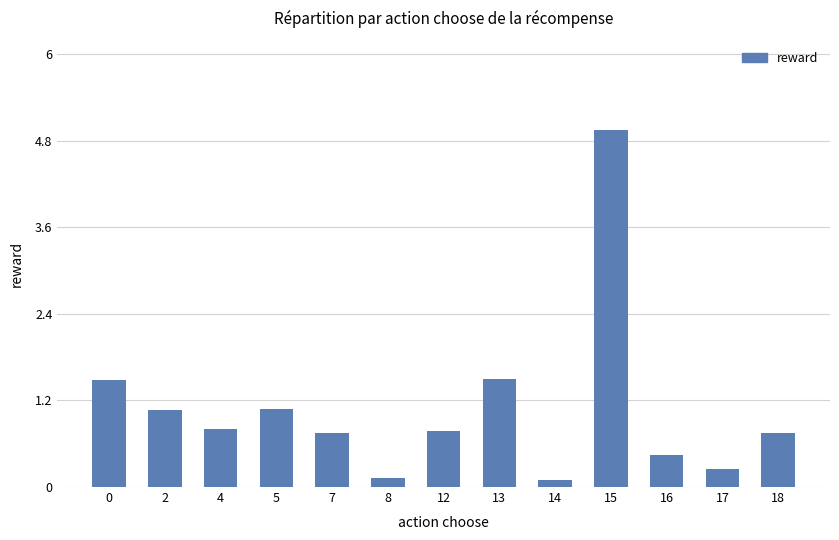

What is the value of the 4th bar from the left?

1.1